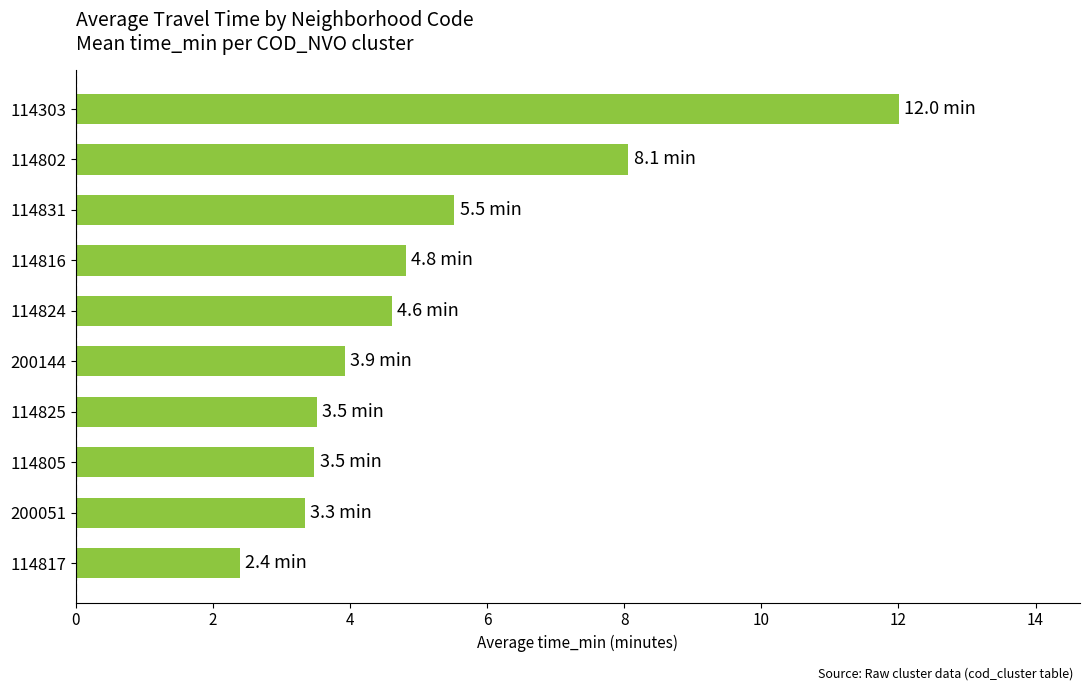

How many bars are there in total?

10